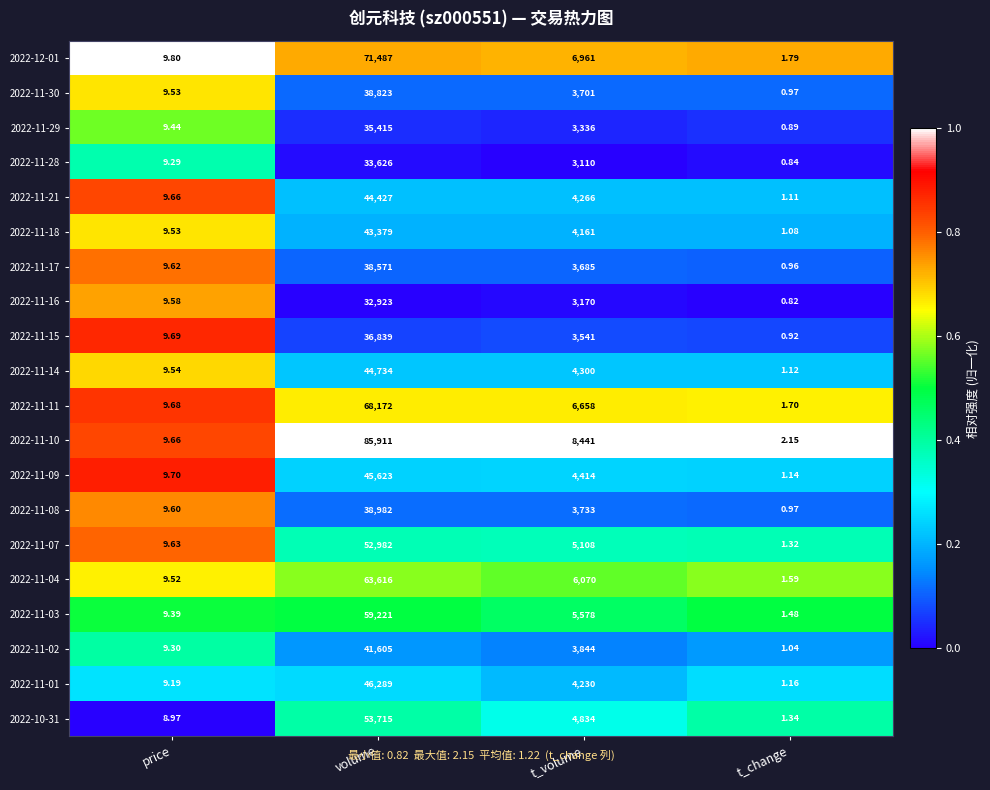

At which category does the chart reach its minimum across all series?

t_change